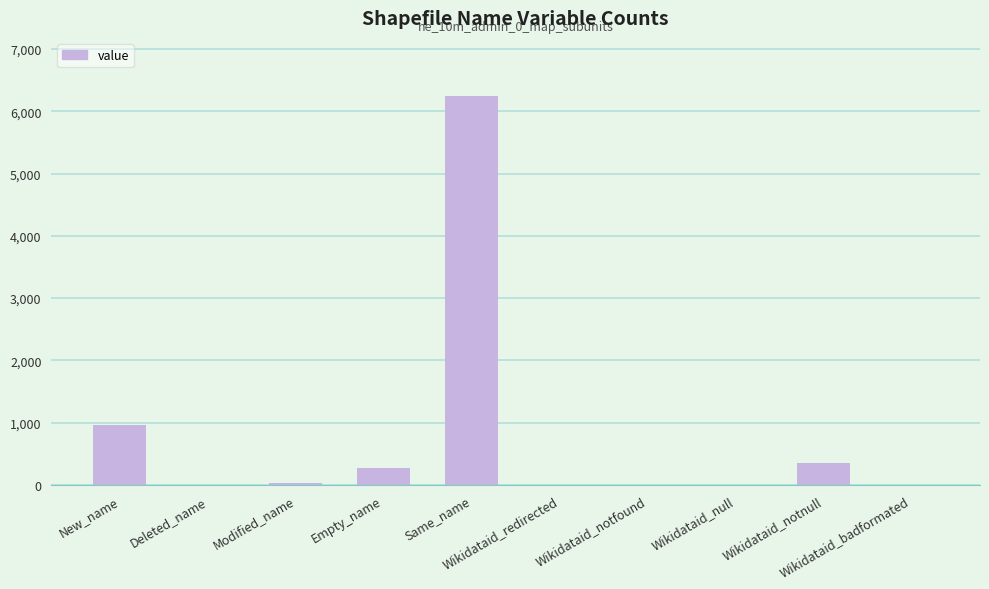

How many series are shown in this chart?

1